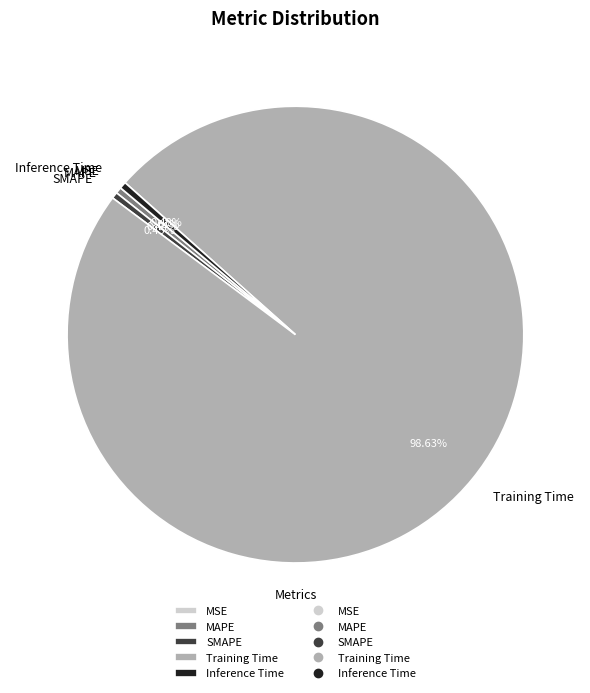

To the nearest percent, what is the average slice percentage?

20%